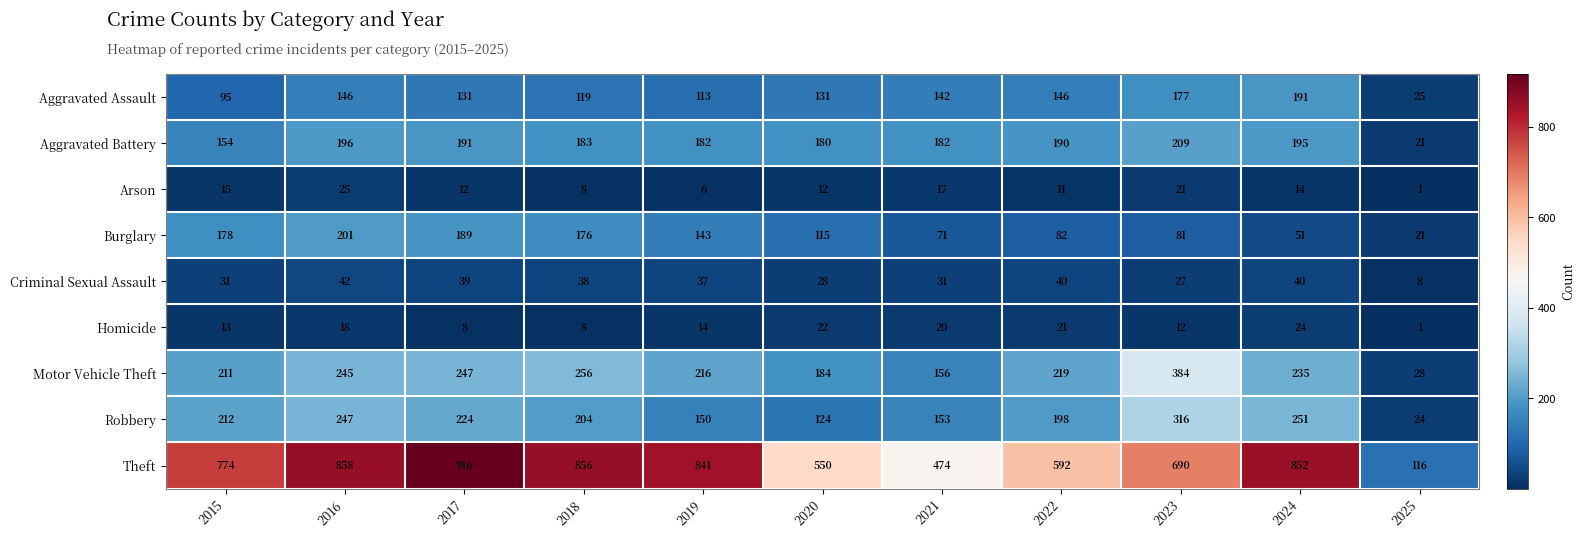

What value does the Aggravated Battery series have at 2017, to the nearest 10?

190